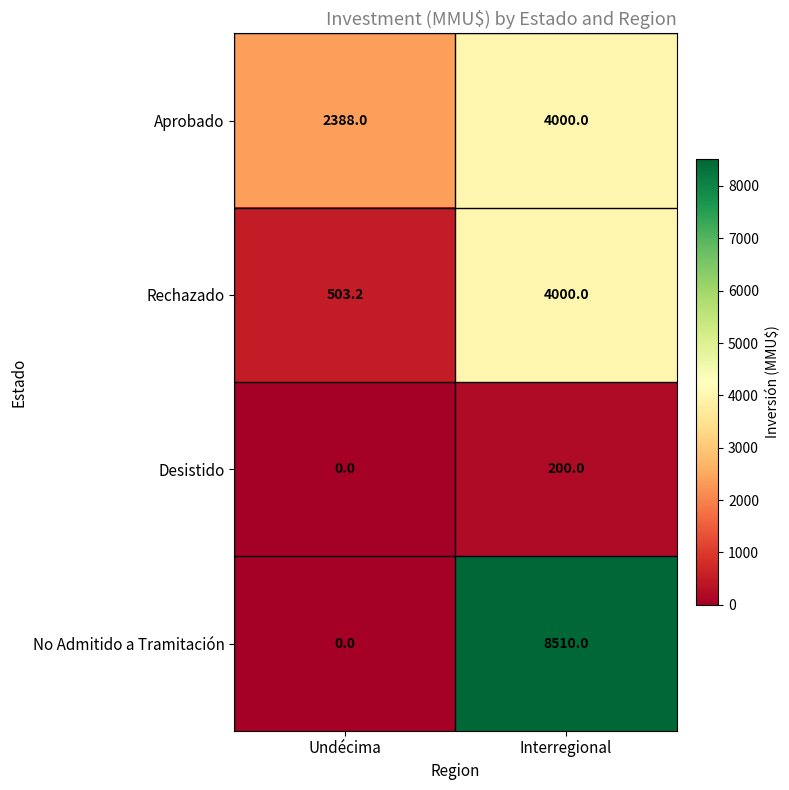

Reading left to right, transcribe all the data shown in this chart.

Aprobado: Undécima=2388.0	Interregional=4000.0
Rechazado: Undécima=503.2	Interregional=4000.0
Desistido: Undécima=0.0	Interregional=200.0
No Admitido a Tramitación: Undécima=0.0	Interregional=8510.0